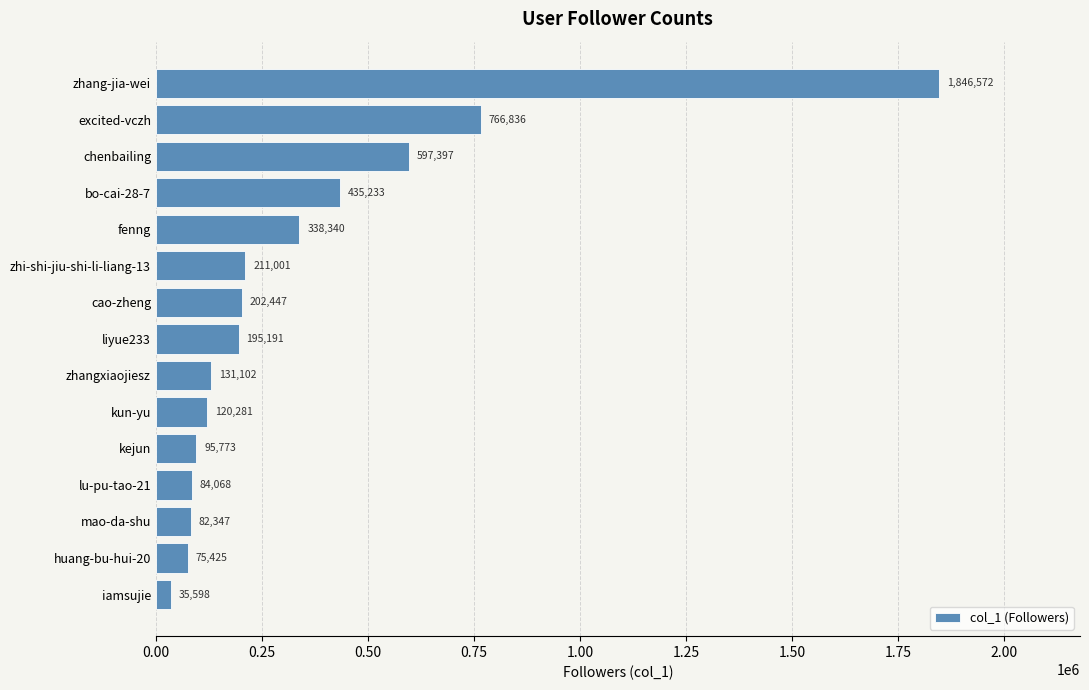

What position from the top is chenbailing?

3